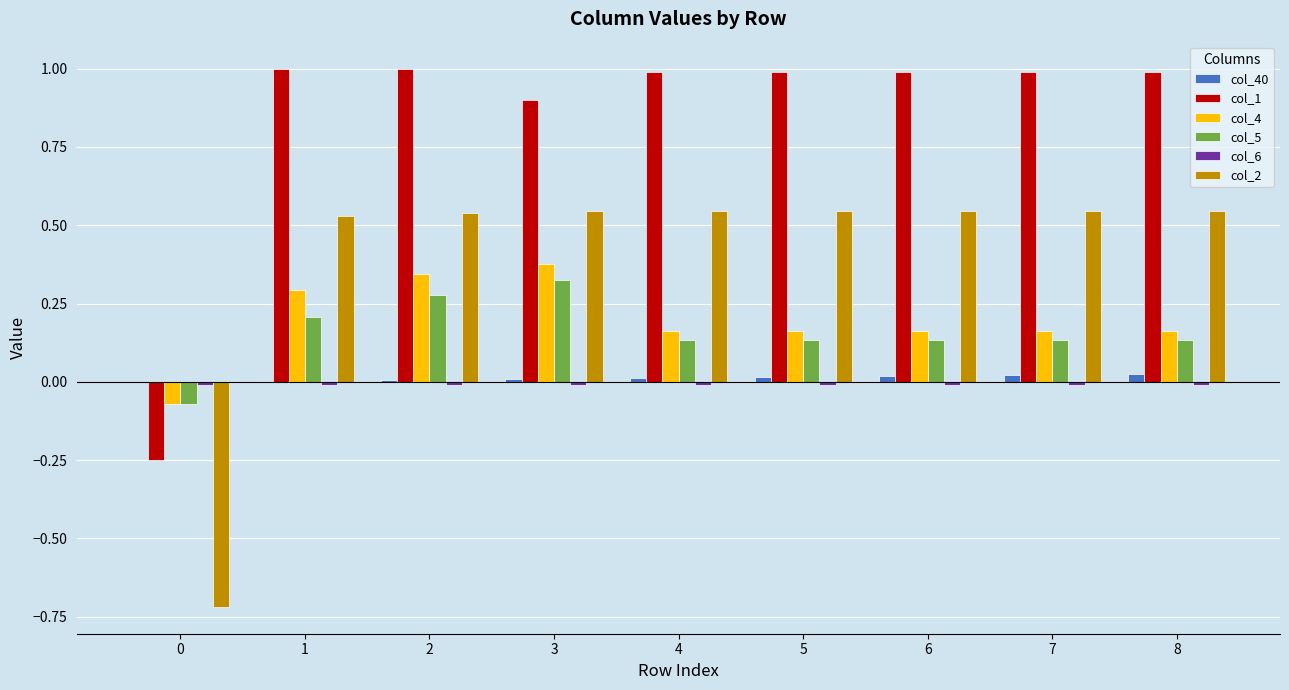

Which series has the widest spread of values?

col_2